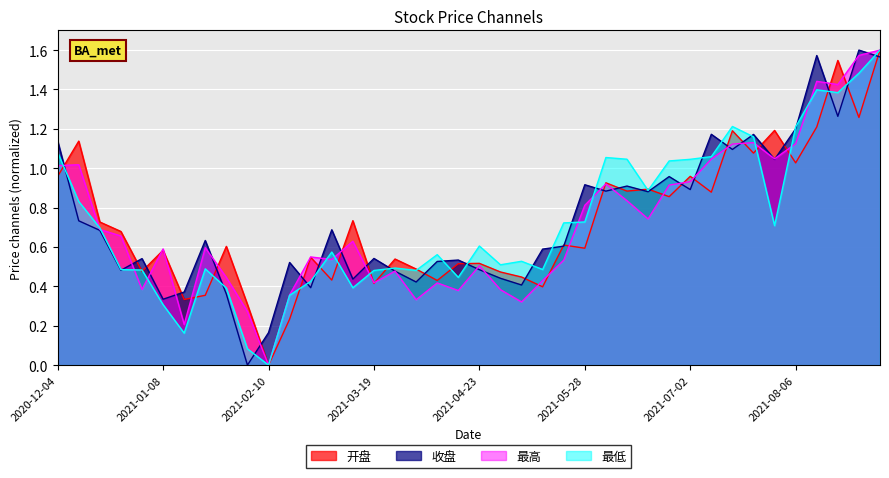

What is the sum of all 最低 values?

29.1